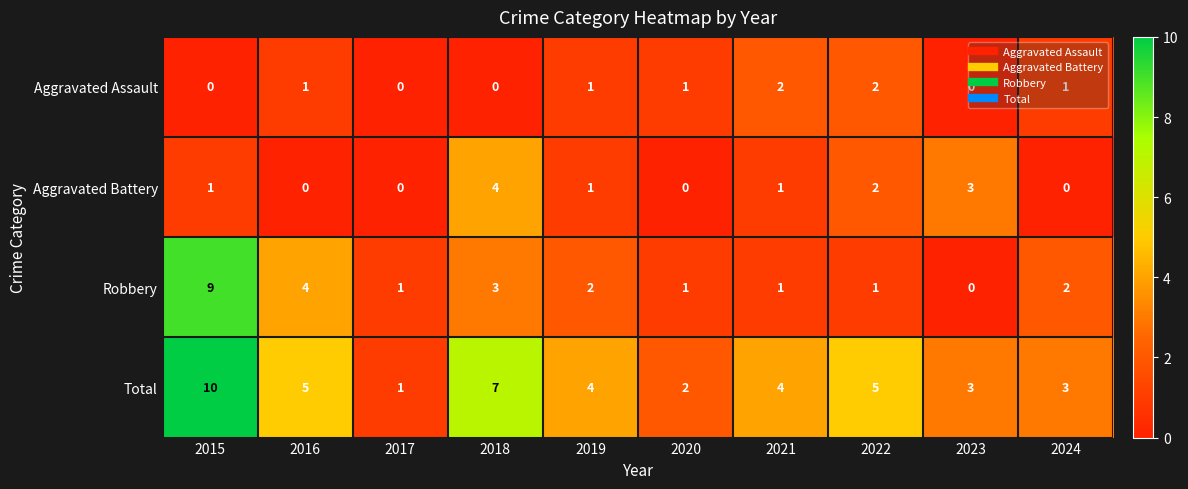

List the series in order of their peak value, lowest first.

Aggravated Assault, Aggravated Battery, Robbery, Total